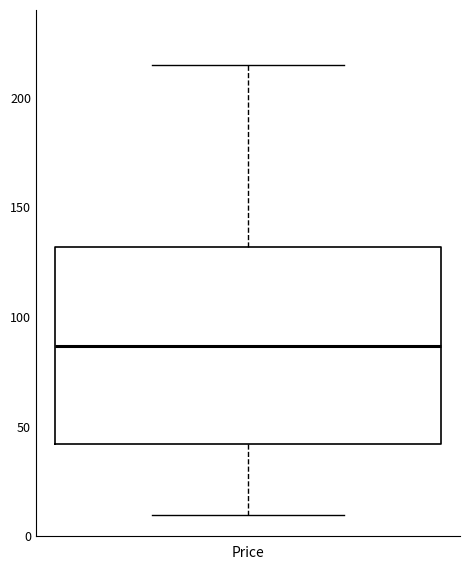

Where does the lower whisker of the box for Price end on the y-axis? The values are not printed on the chart, so give them approximately, as read against the axis.

10